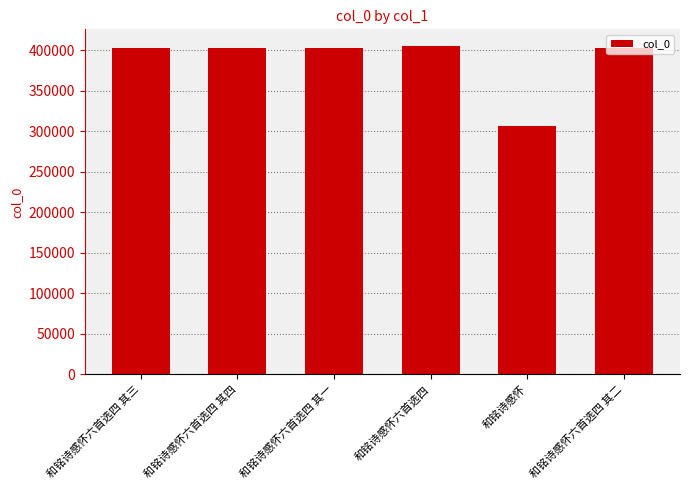

How many data points are less than 402471?

3